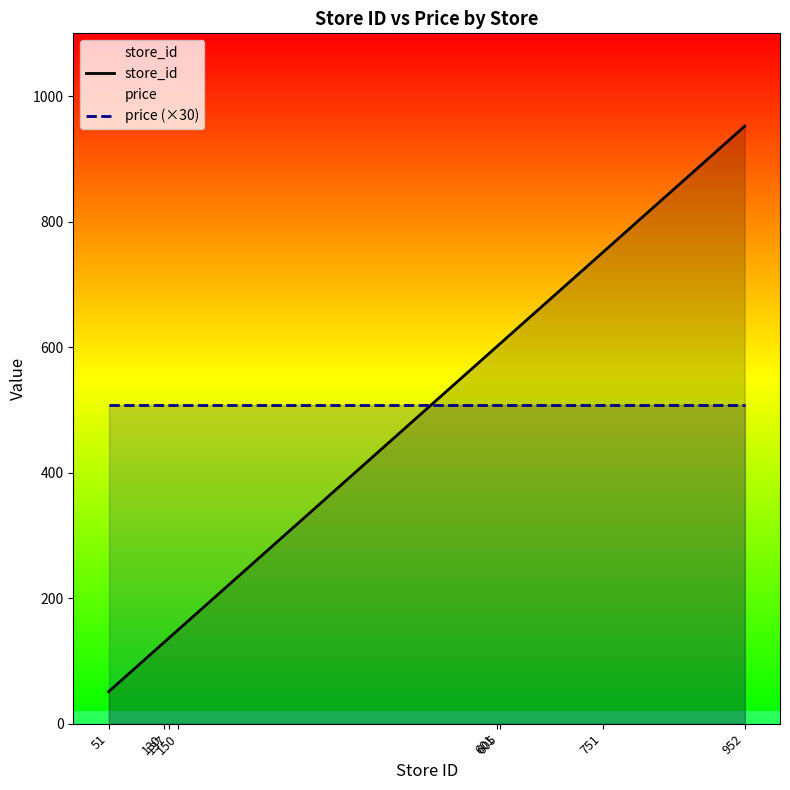

What is the difference between the highest and lowest values at 751?

244.0